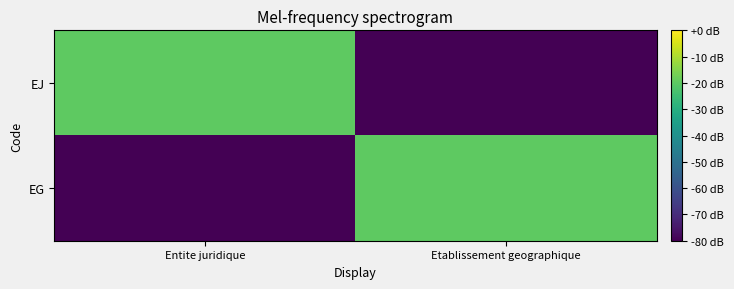

Rank the series at Etablissement geographique from lowest to highest value.

EJ, EG